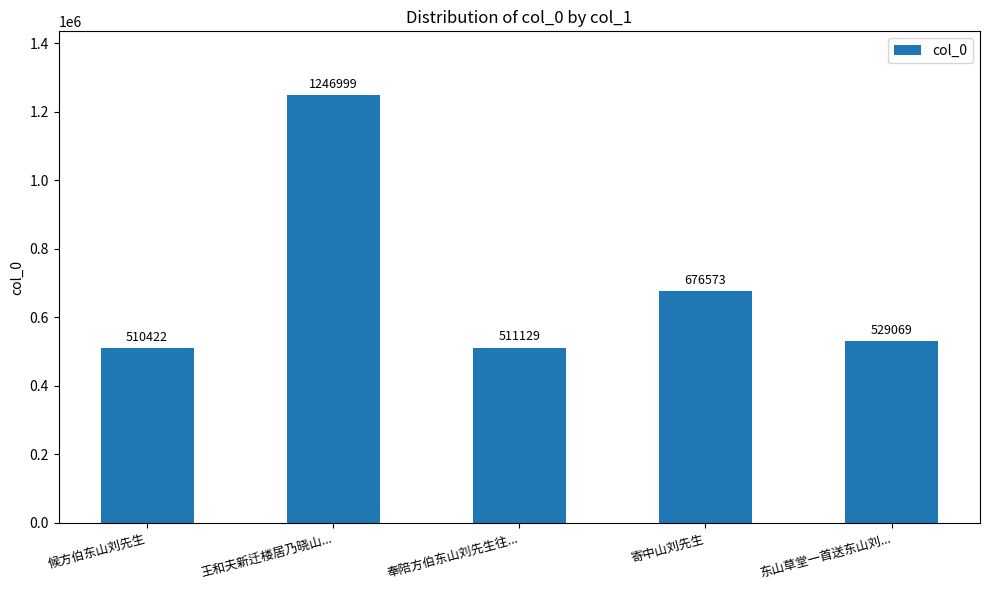

Reading right to left, extract all data points from this chart.

529069	676573	511129	1246999	510422